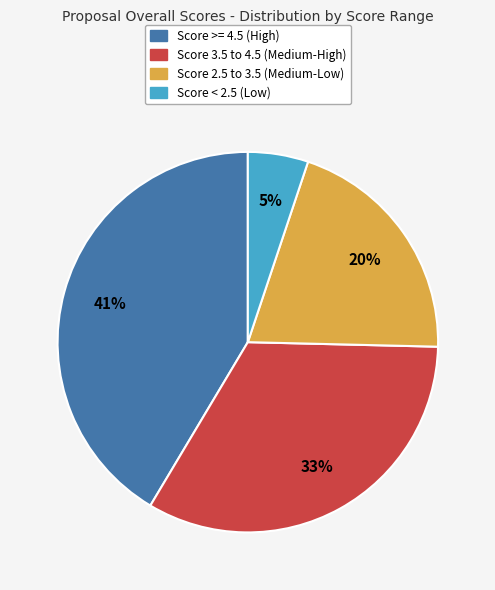

Does any single category account for the majority?

No